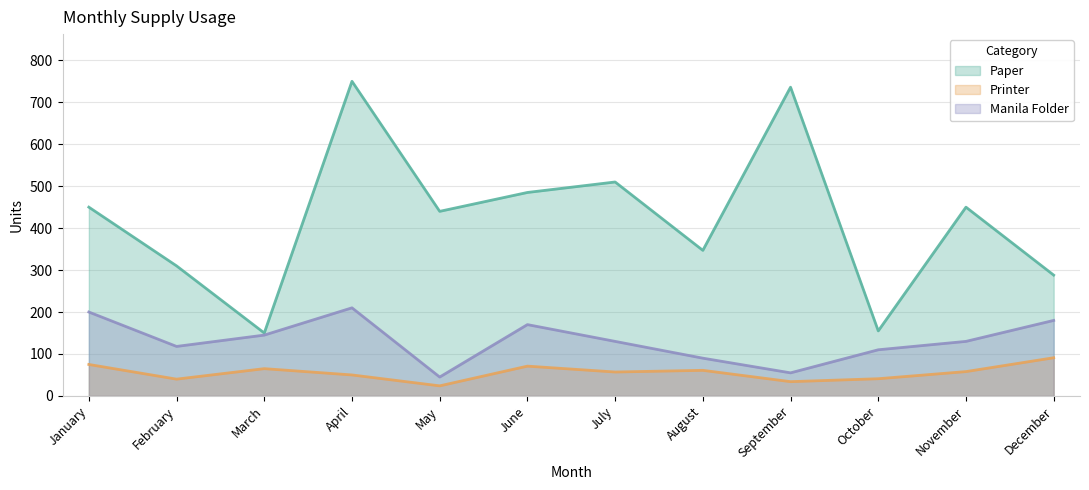

At which category does Printer reach its first local peak?

March